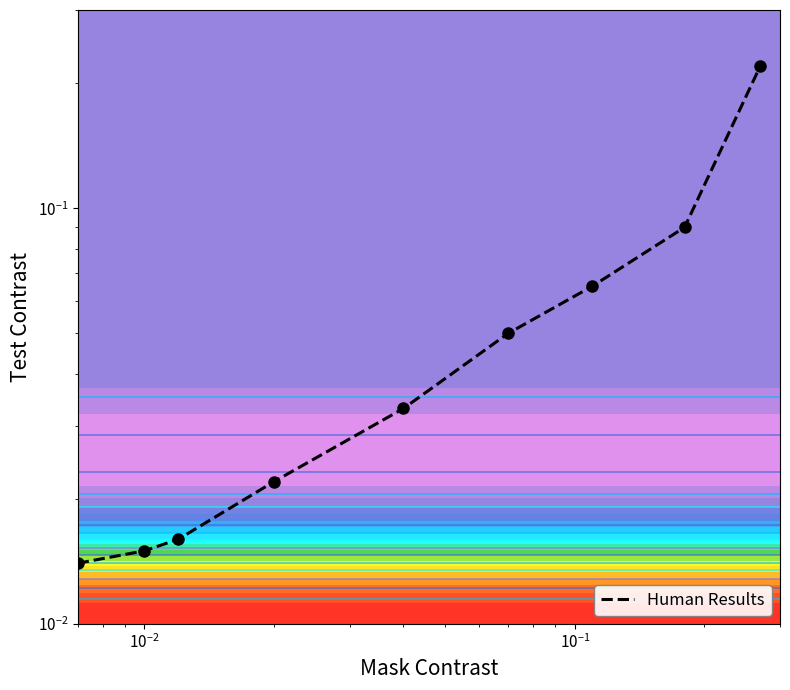

How many distinct data groups are displayed?

1